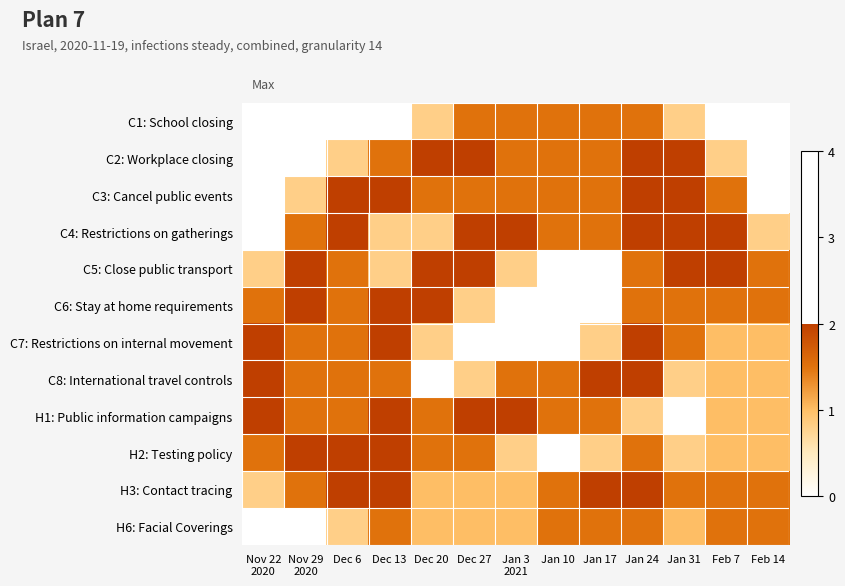

What is the difference between the highest and lowest values at Nov 29
2020?

2.0